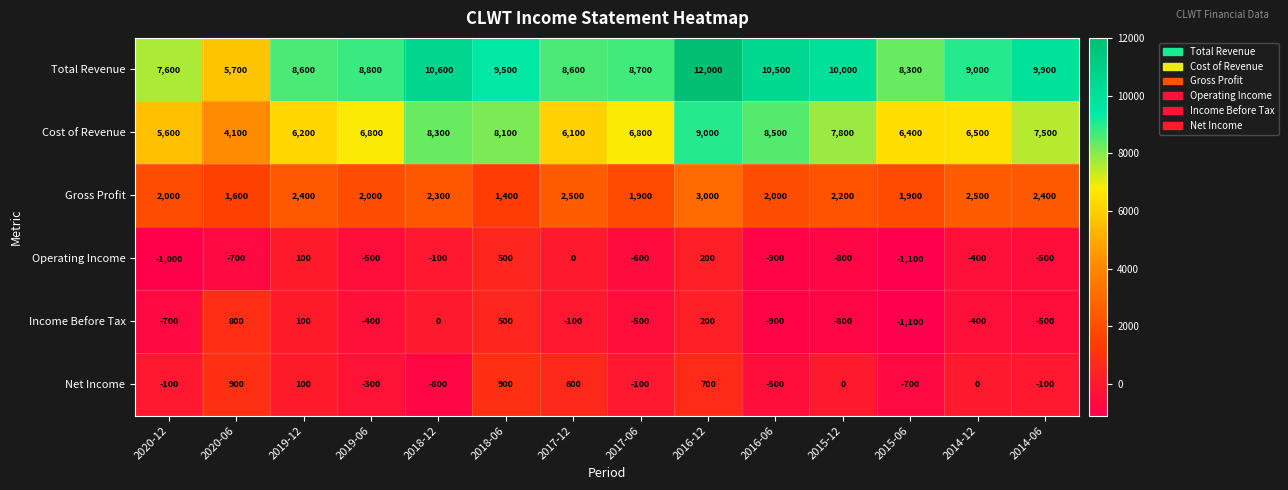

What is the total value across all series at 2018-06?

20900